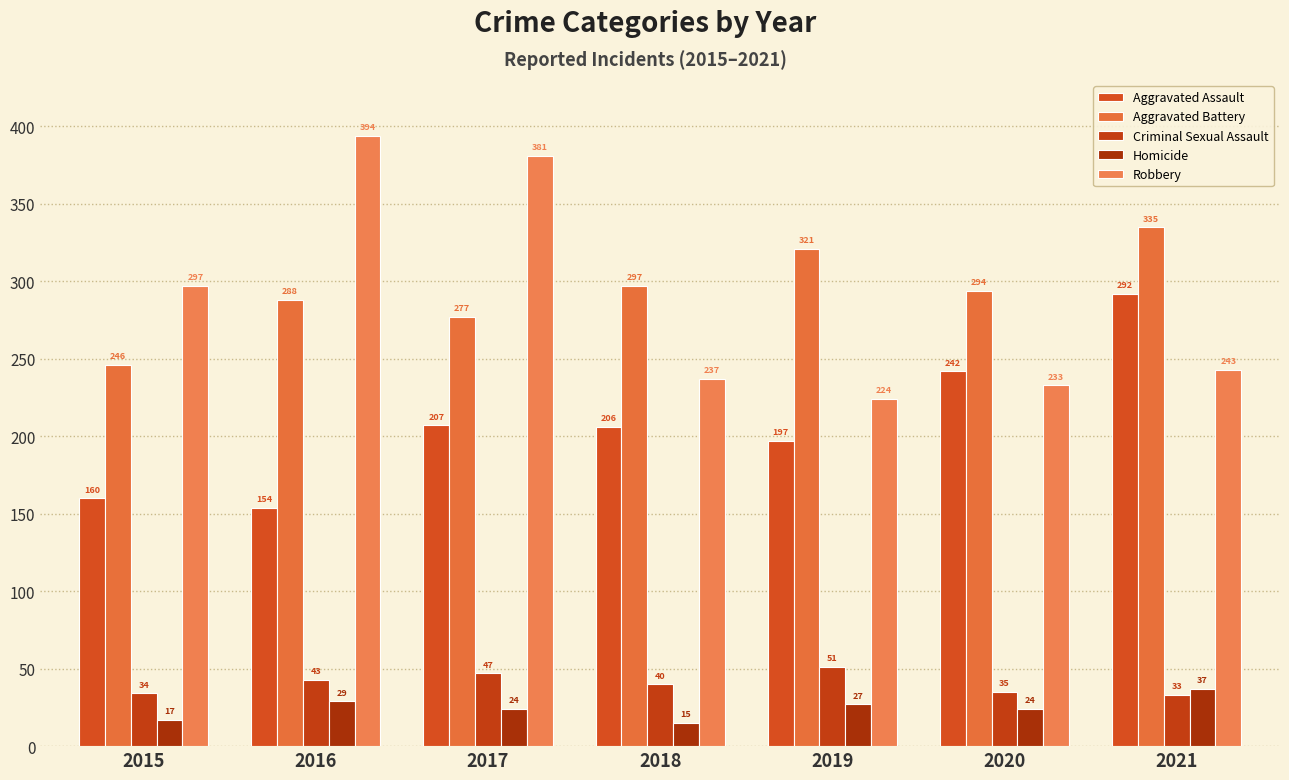

Which category has the highest value in the Robbery series?

2016